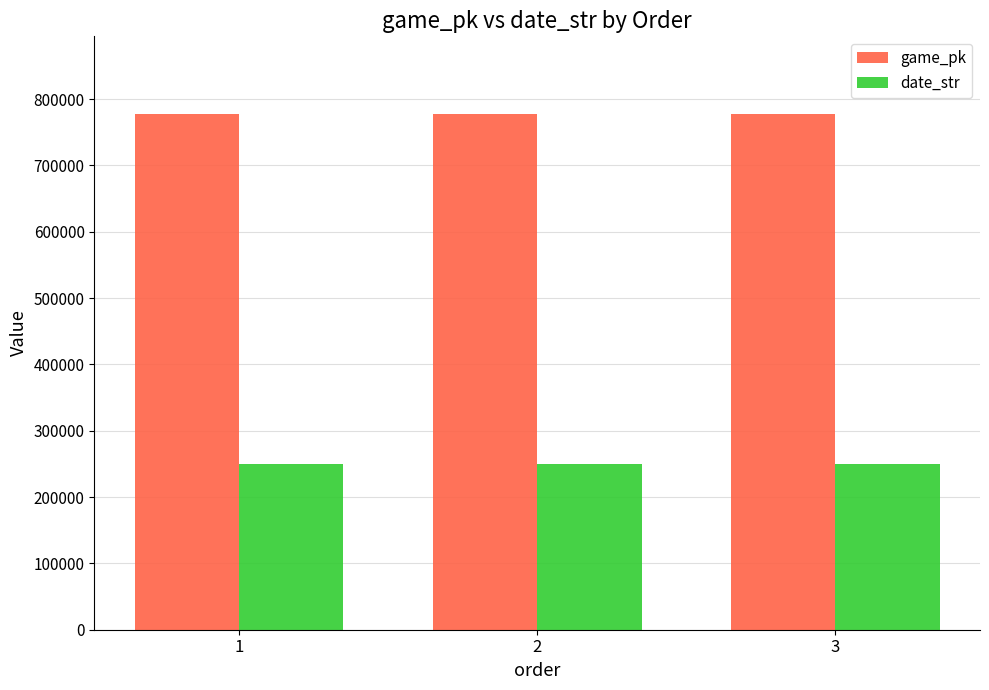

What is the maximum value shown in the chart?

777980